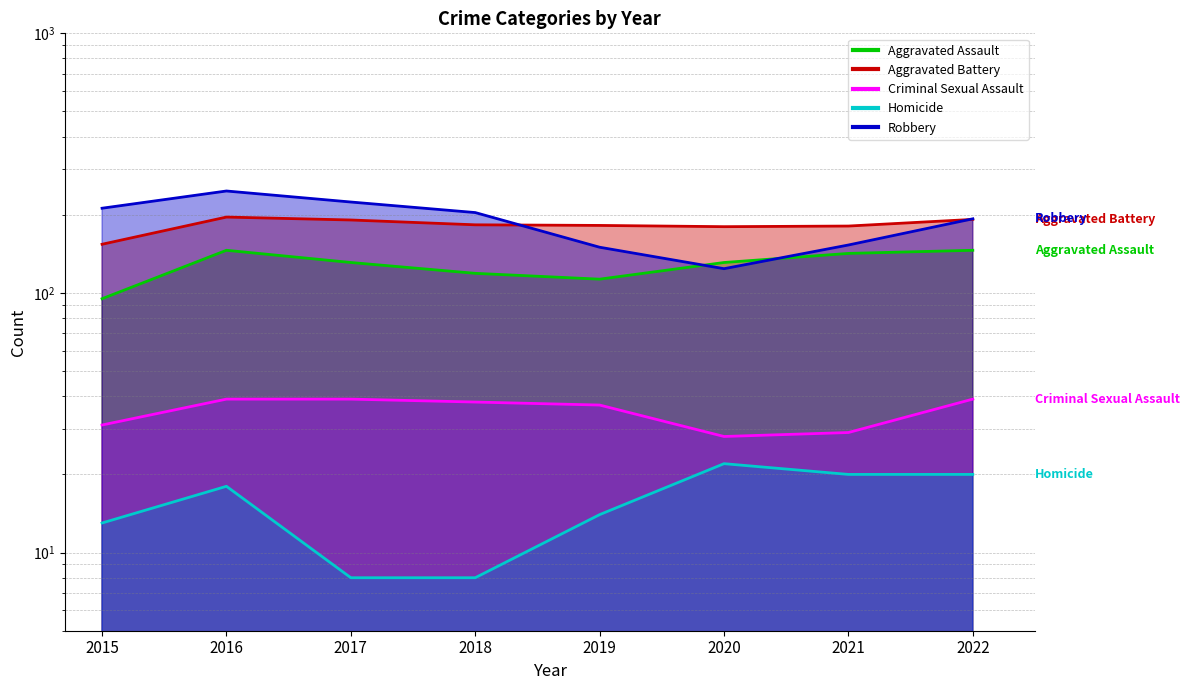

Reading left to right, transcribe all the data shown in this chart.

Aggravated Assault: 2015=95	2016=146	2017=131	2018=119	2019=113	2020=131	2021=142	2022=146
Aggravated Battery: 2015=154	2016=196	2017=191	2018=183	2019=182	2020=180	2021=181	2022=192
Criminal Sexual Assault: 2015=31	2016=39	2017=39	2018=38	2019=37	2020=28	2021=29	2022=39
Homicide: 2015=13	2016=18	2017=8	2018=8	2019=14	2020=22	2021=20	2022=20
Robbery: 2015=212	2016=247	2017=224	2018=204	2019=150	2020=124	2021=153	2022=193